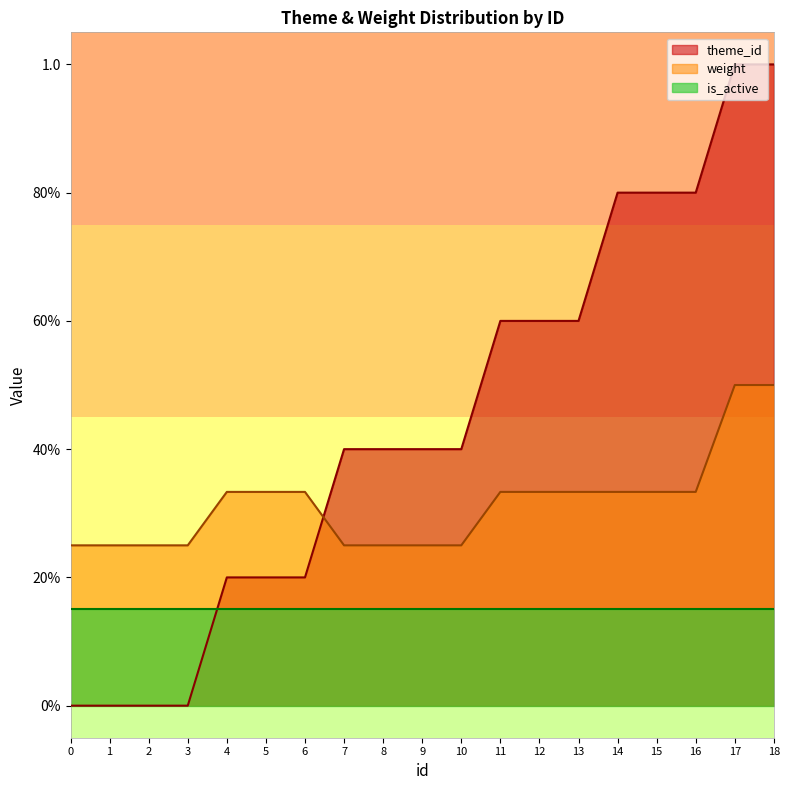

Between 6 and 11, which series saw the biggest shift?

theme_id